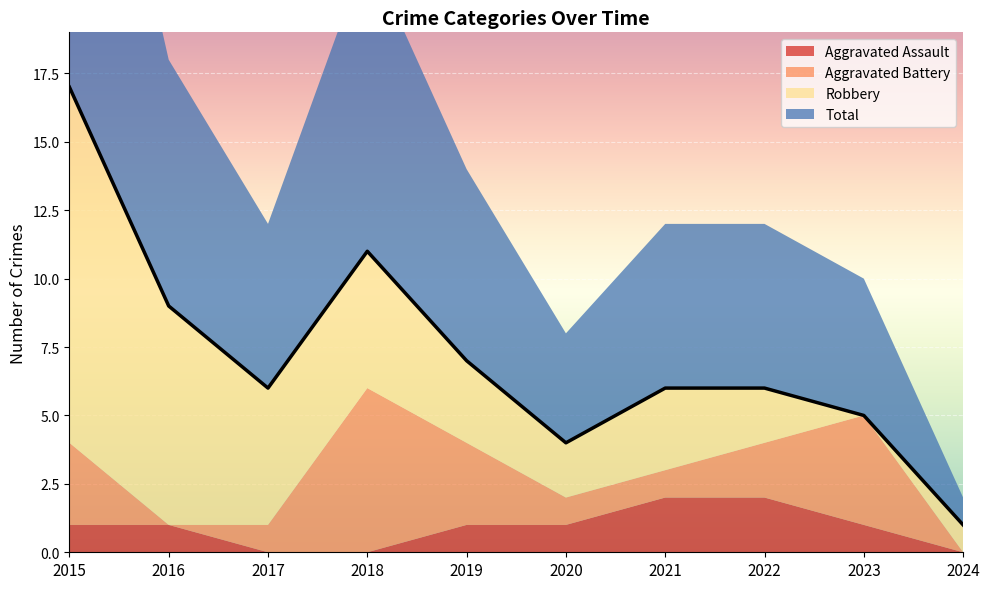

What is the difference between the maximum and minimum values in the Total series?

16